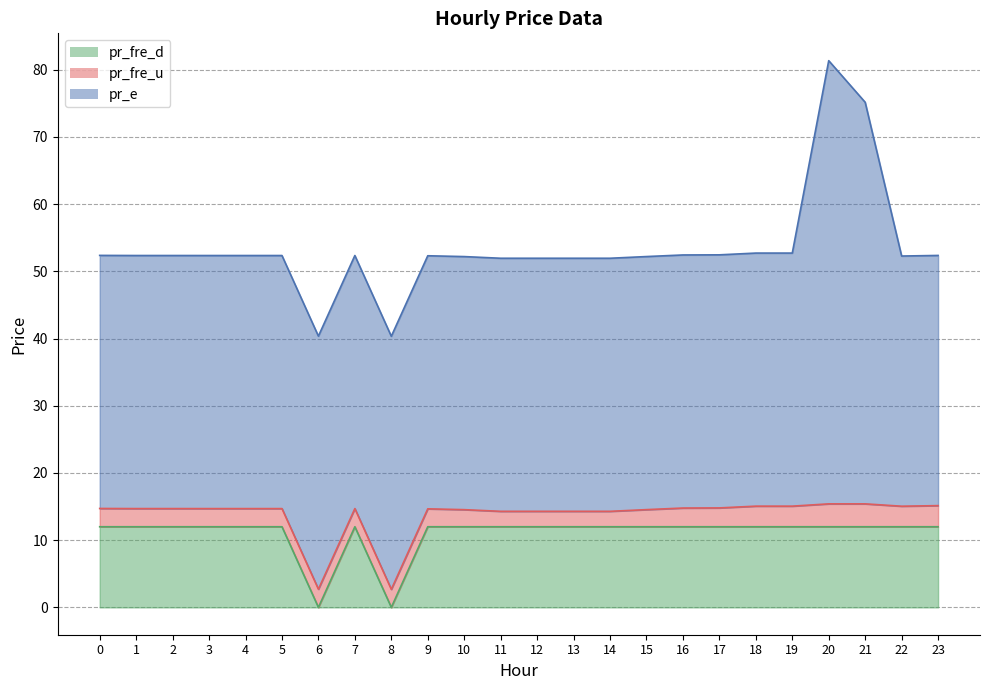

Read the pr_fre_u value at 19.

3.1